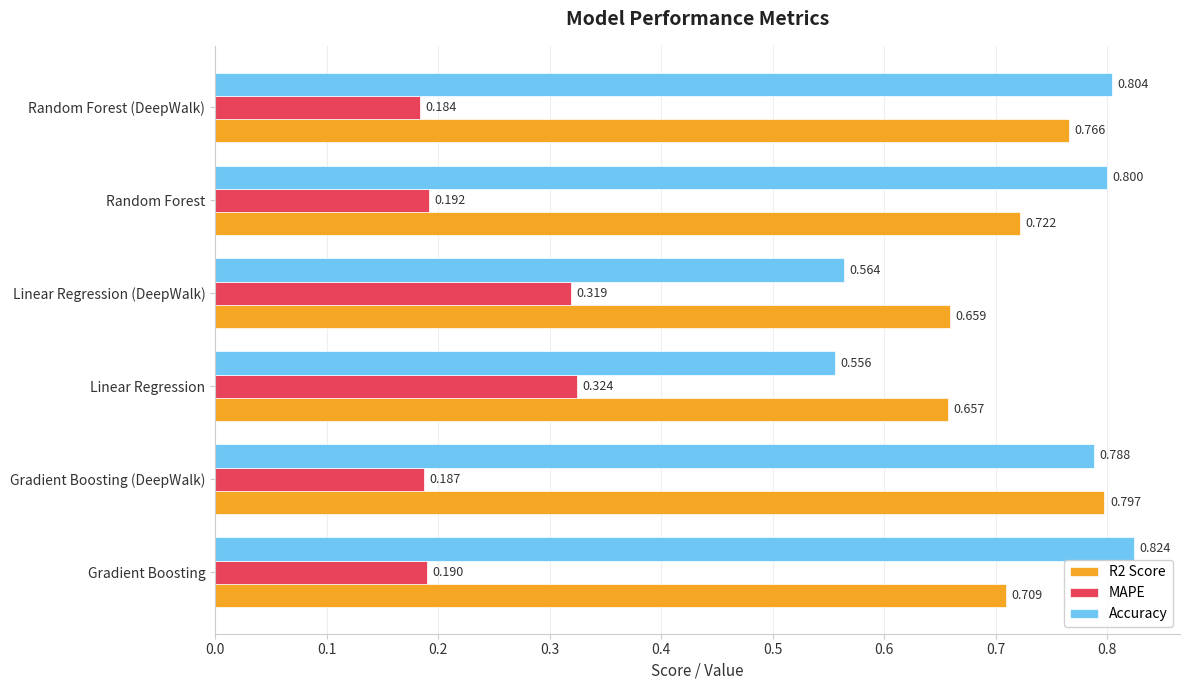

Rank the categories by R2 Score value from highest to lowest.

Gradient Boosting (DeepWalk), Random Forest (DeepWalk), Random Forest, Gradient Boosting, Linear Regression (DeepWalk), Linear Regression